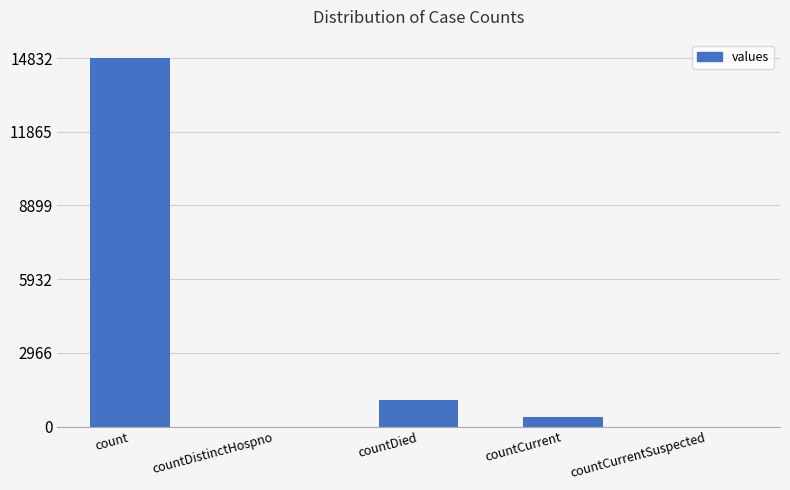

The value at count is 25424. True or false?

False